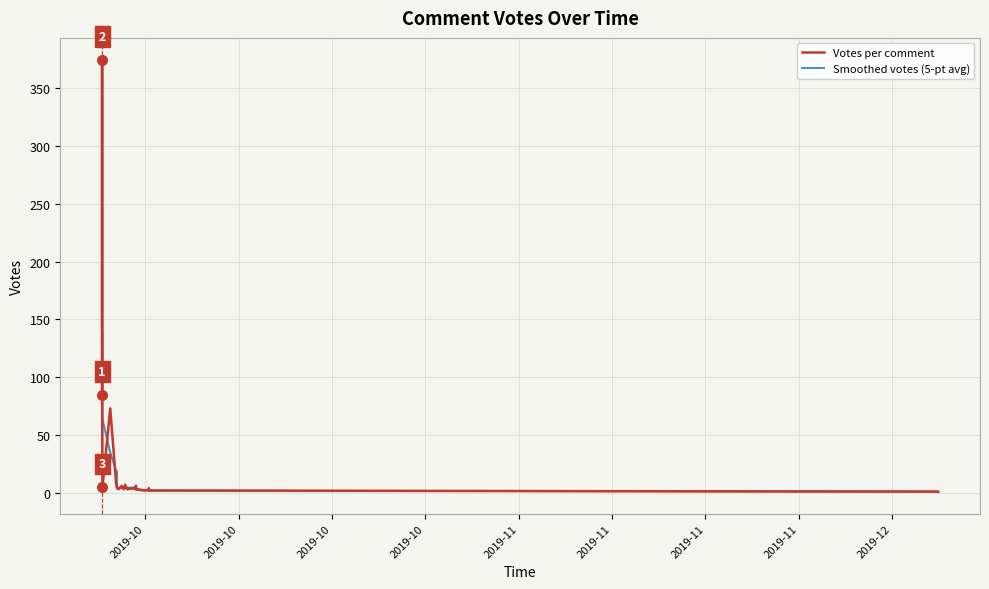

The value of Smoothed votes (5-pt avg) at 2019-10 is 183.5. True or false?

False